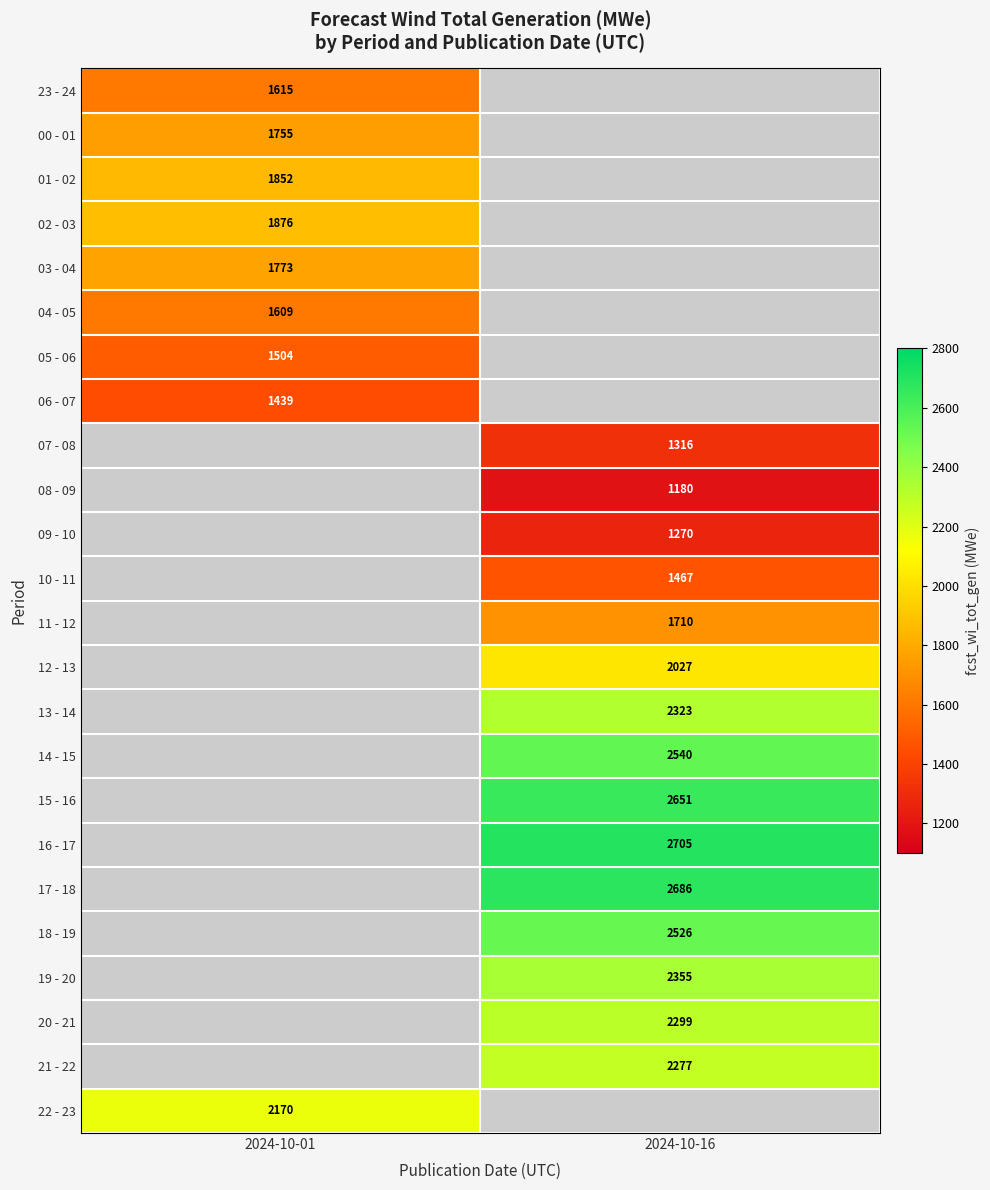

True or false: 18 - 19 has a value of 2526 at 2024-10-16.

True